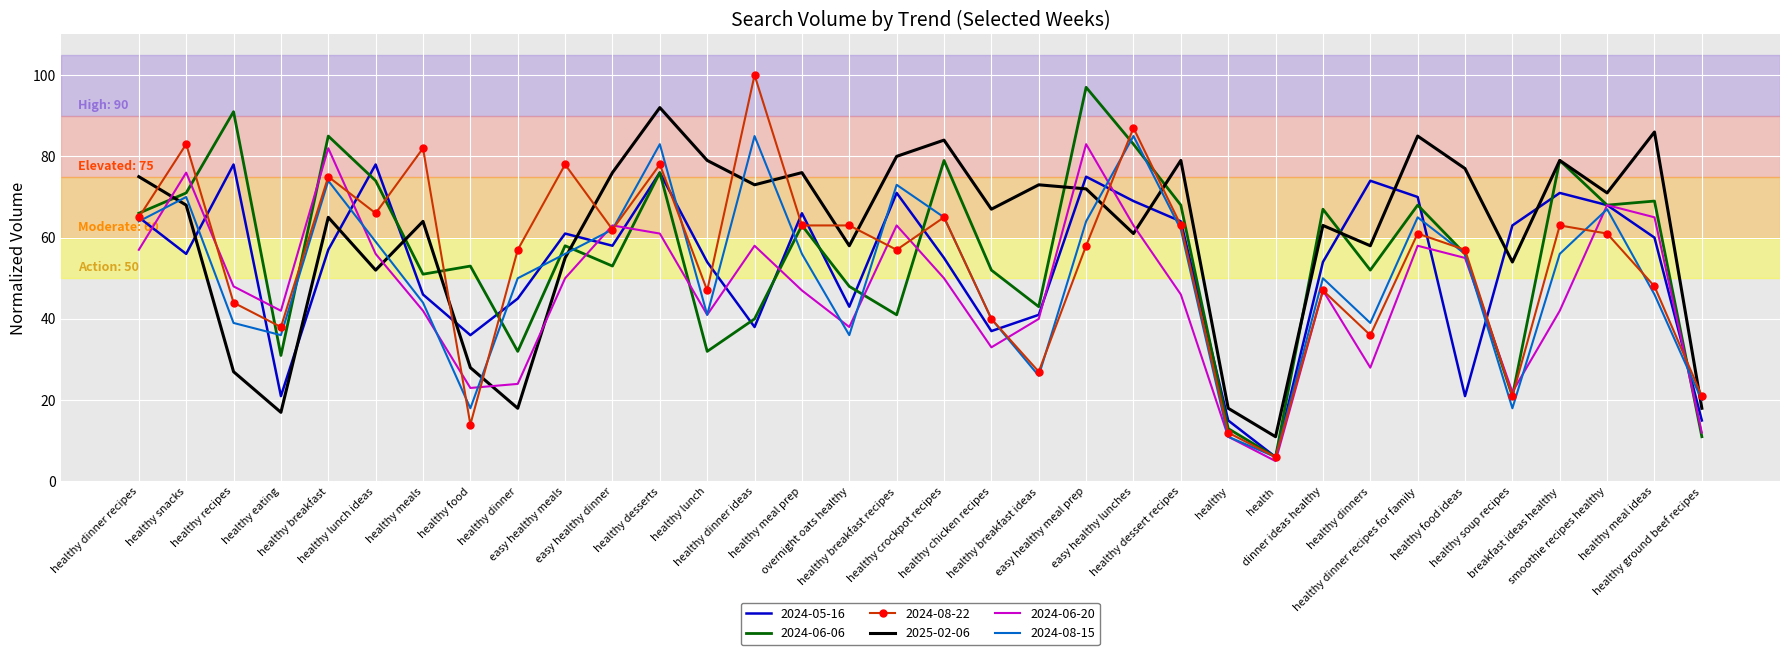

True or false: 2025-02-06 and 2024-05-16 intersect in this chart.

True